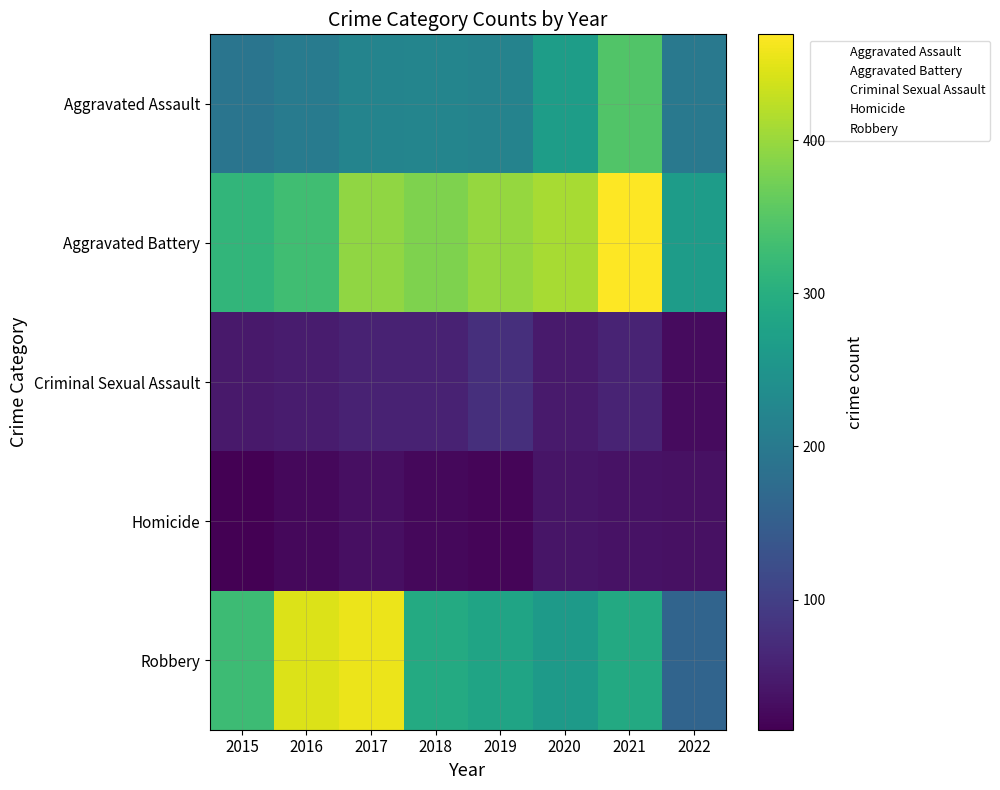

List the series in order of their peak value, highest first.

Aggravated Battery, Robbery, Aggravated Assault, Criminal Sexual Assault, Homicide